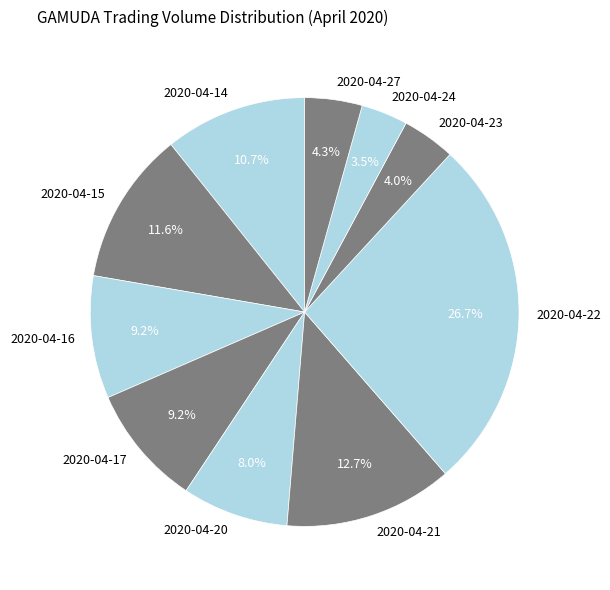

Which slice is the largest?

2020-04-22